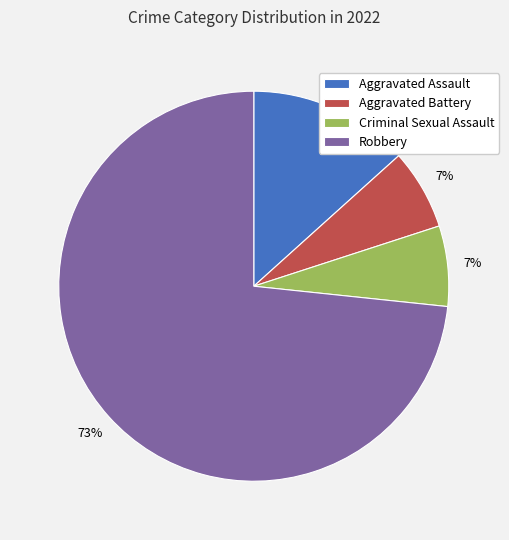

What is the largest slice in the pie chart?

Robbery